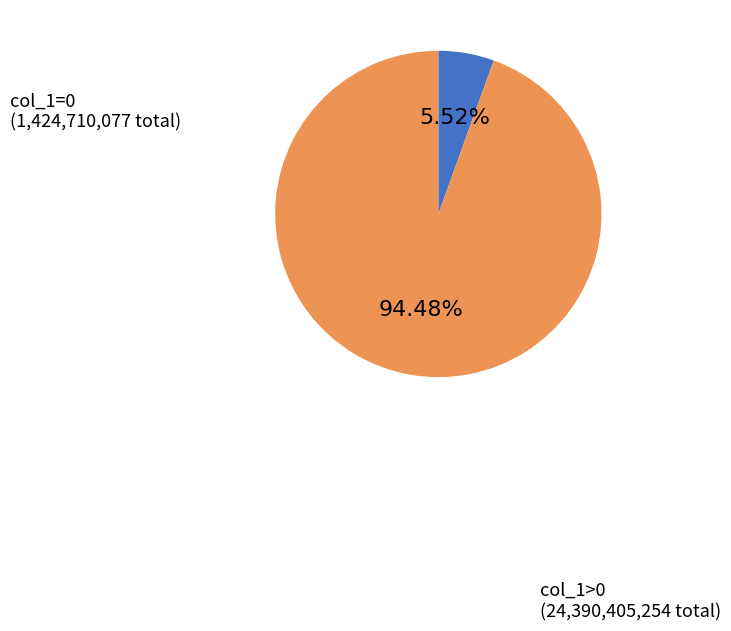

How many segments does this pie chart have?

2